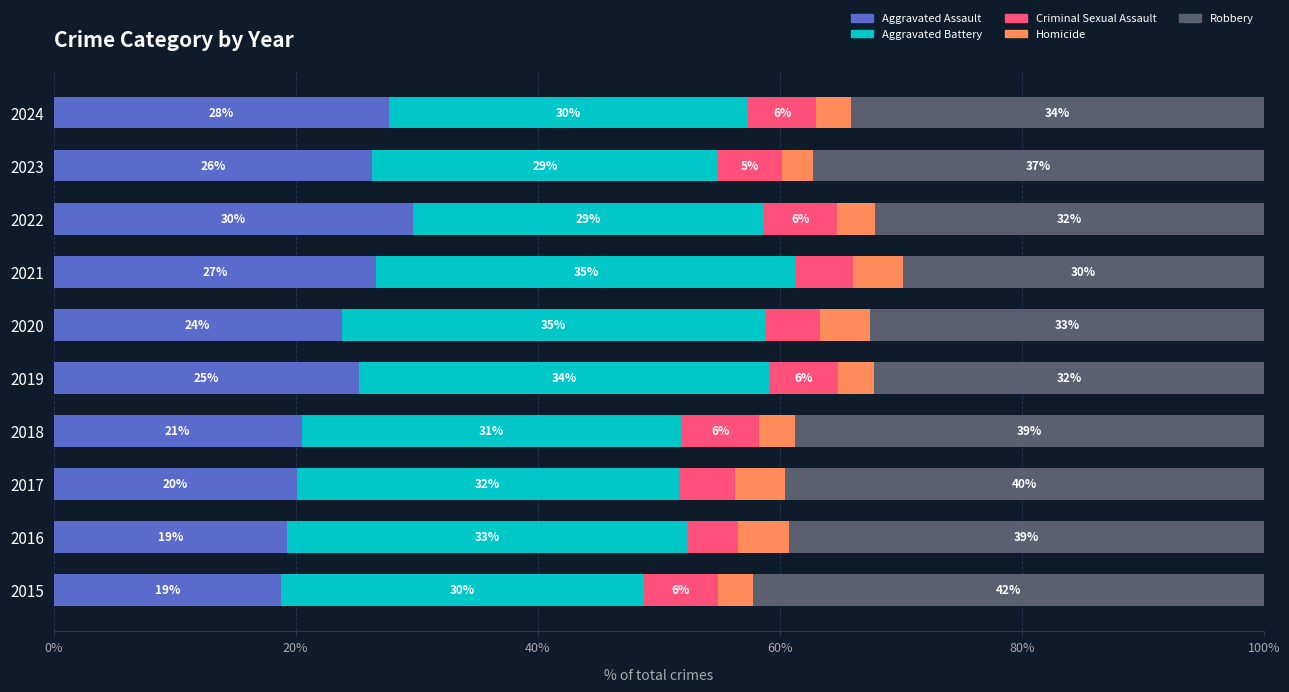

Which category has the highest value in the Aggravated Assault series?

2022